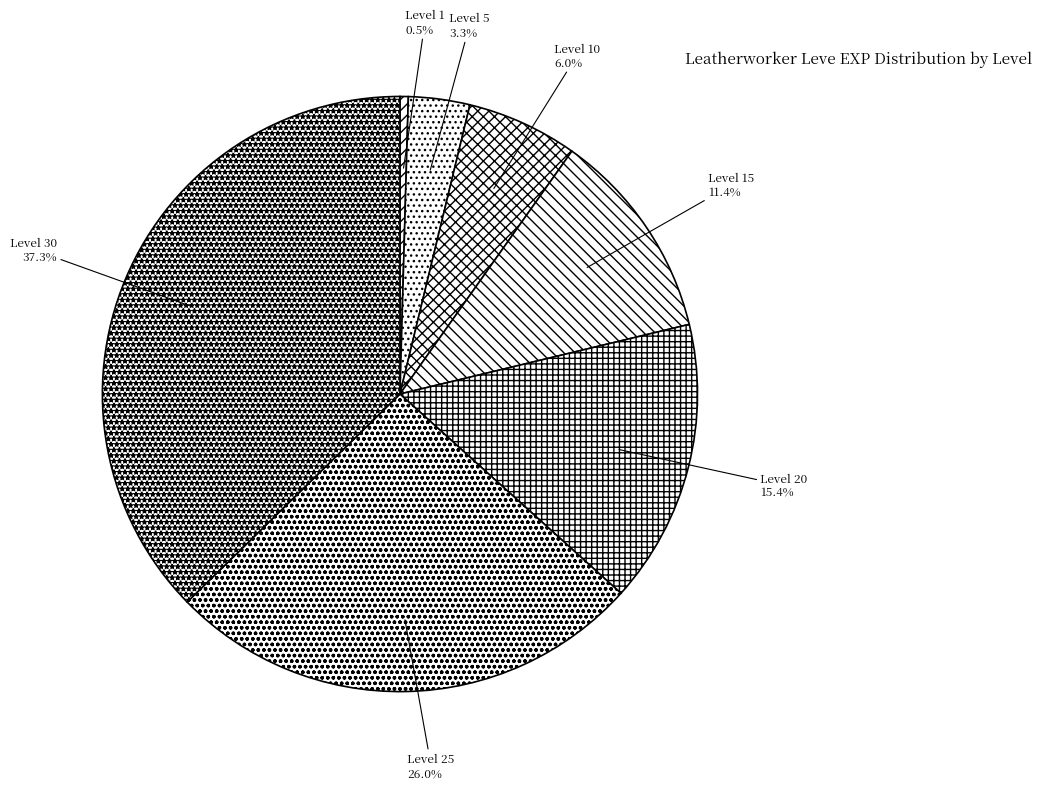

Does any single category account for the majority?

No